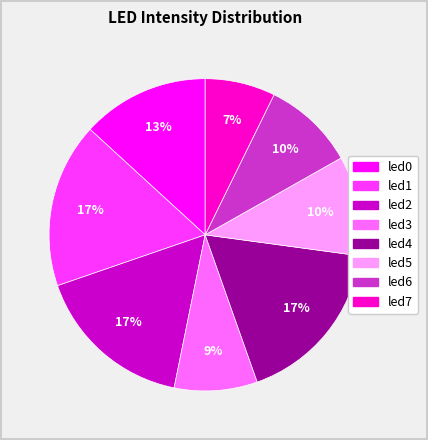

True or false: led6 accounts for 10% of the total.

True